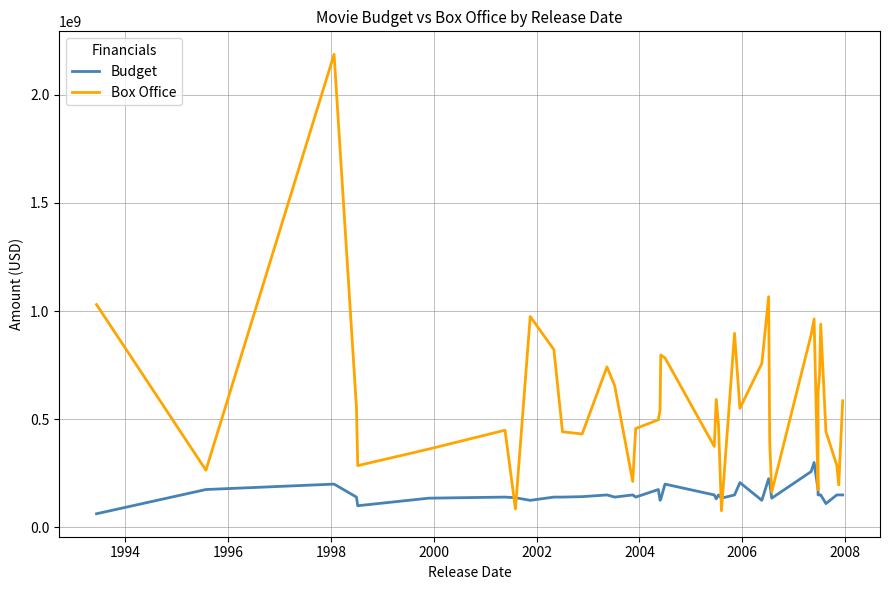

Does the chart display data point markers on the line(s)?

No